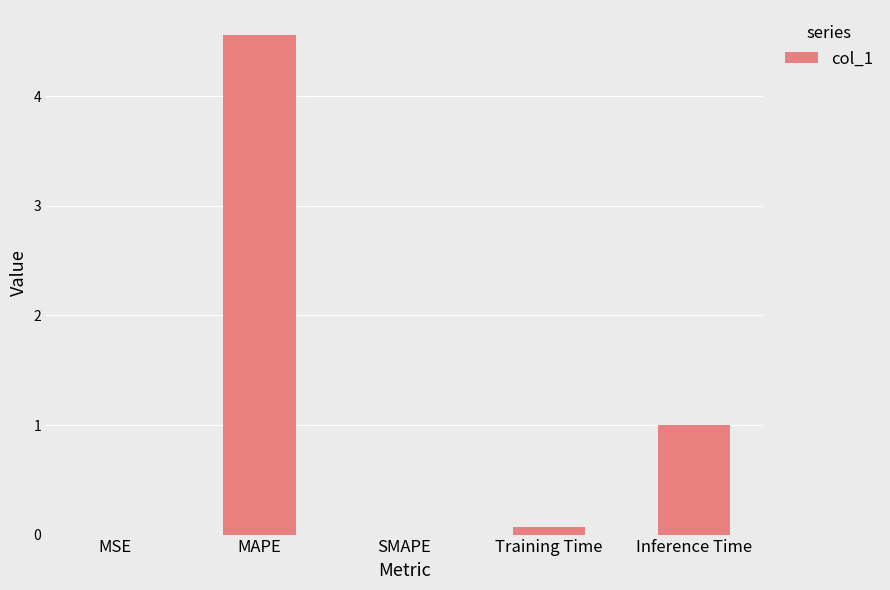

At which category does the chart reach its peak across all series?

MAPE